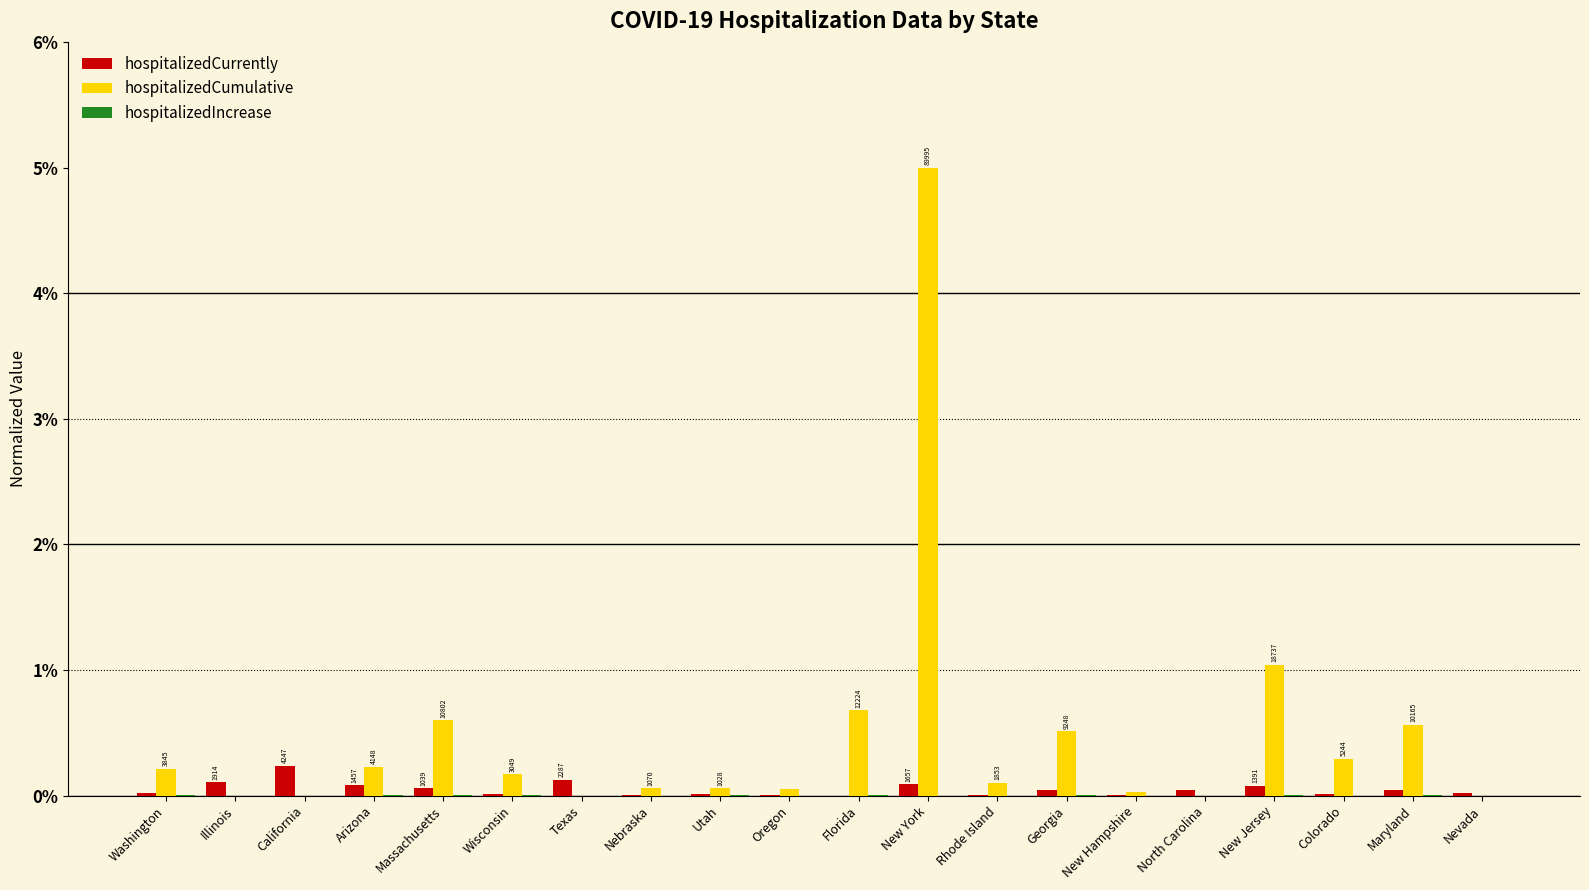

What is the total value across all series at Nebraska?

0.1